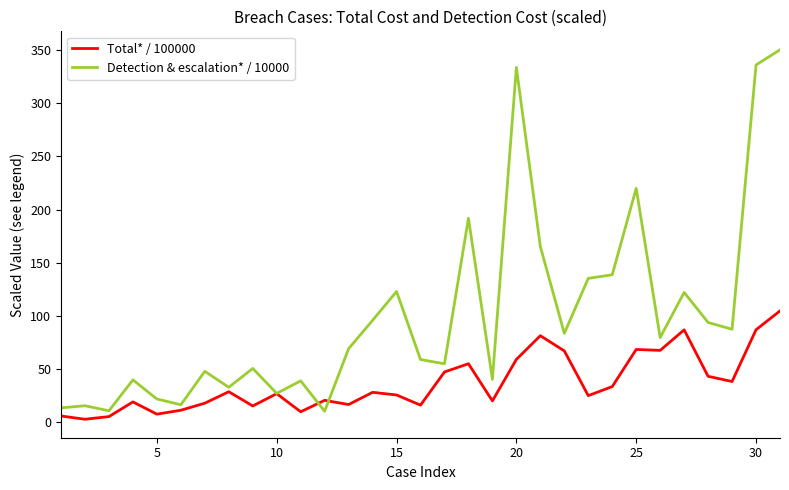

In Total* / 100000, how many points are higher than both neighbors (excluding endpoints)?

9